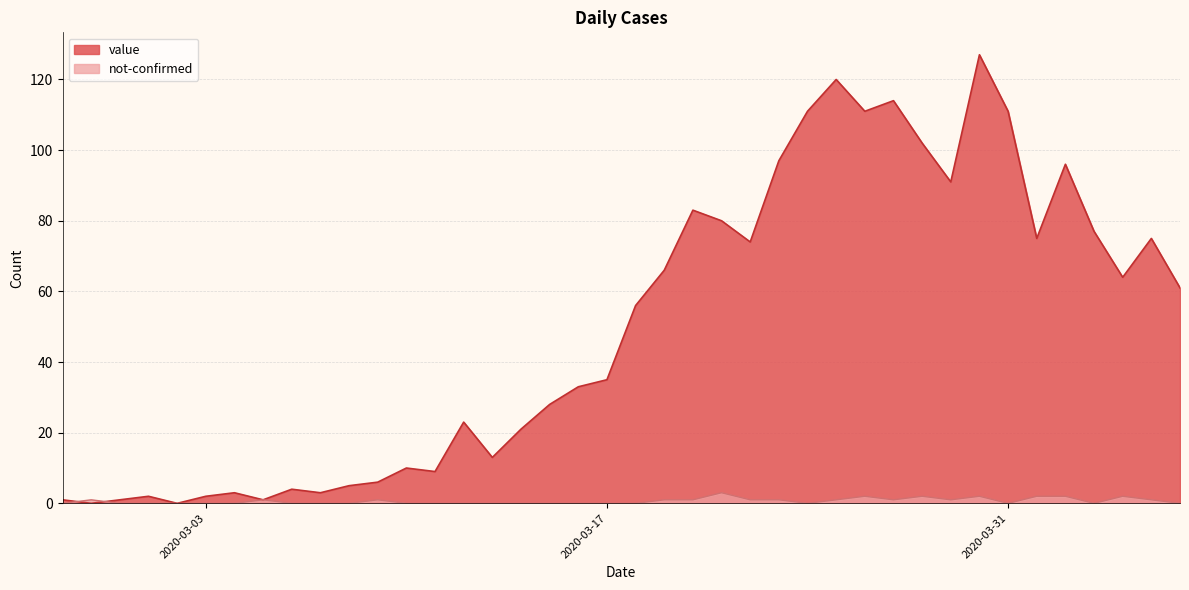

In not-confirmed, how many points are lower than both neighbors (excluding endpoints)?

5